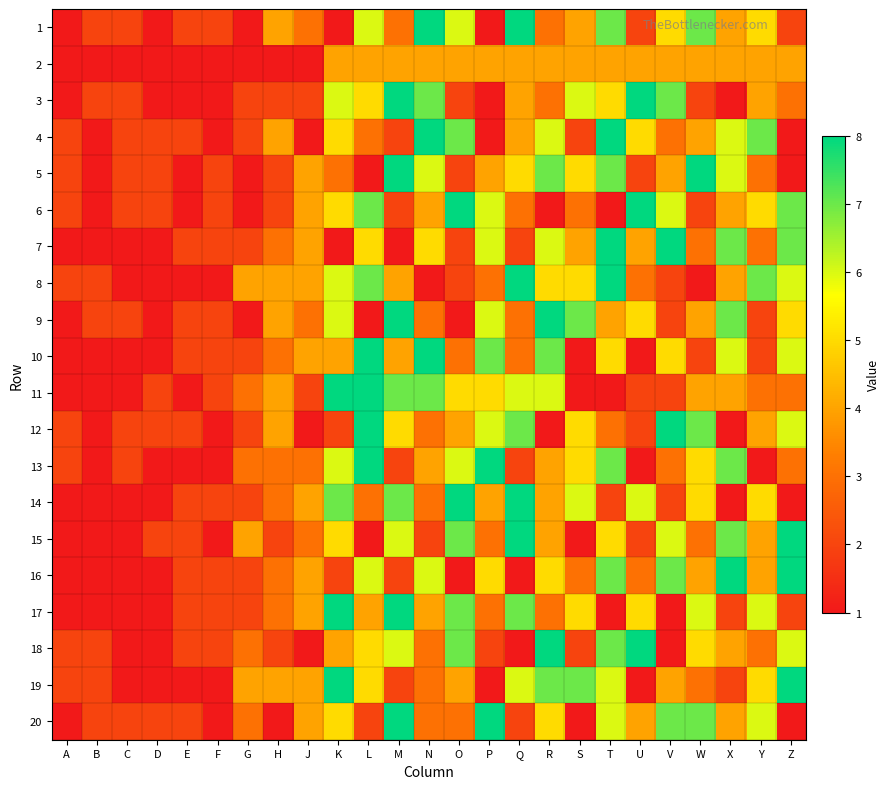

Between Q and V, which series saw the biggest shift?

7